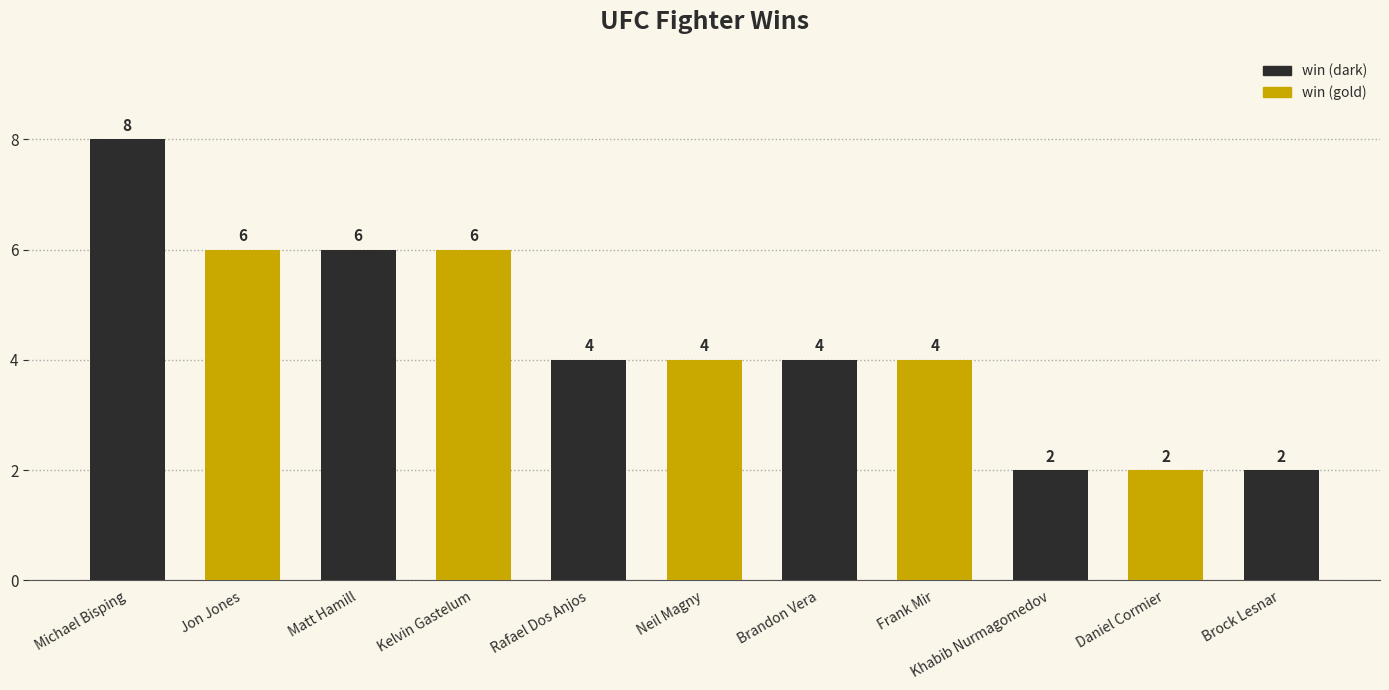

What is the value of the 3rd bar from the left?

6